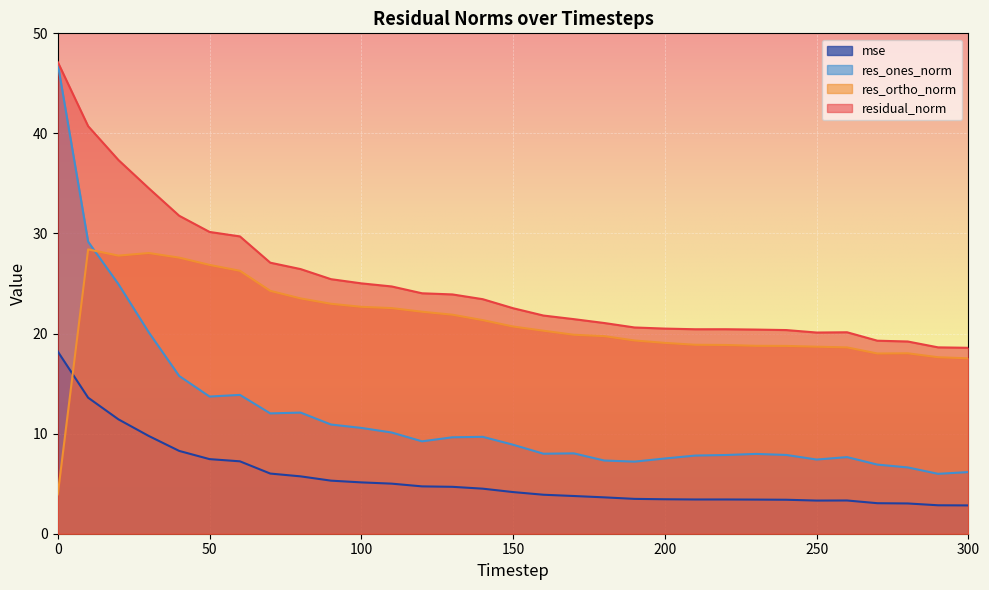

What is the minimum value shown in the chart?

2.8